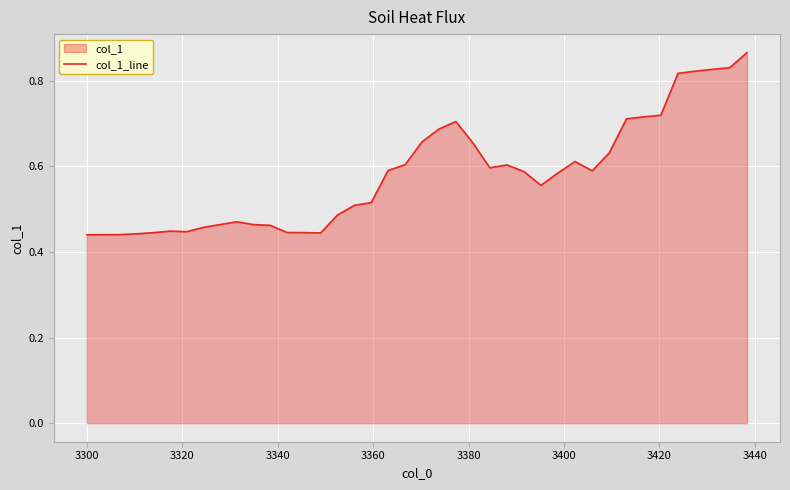

What is the difference between the maximum and second lowest values?

0.4